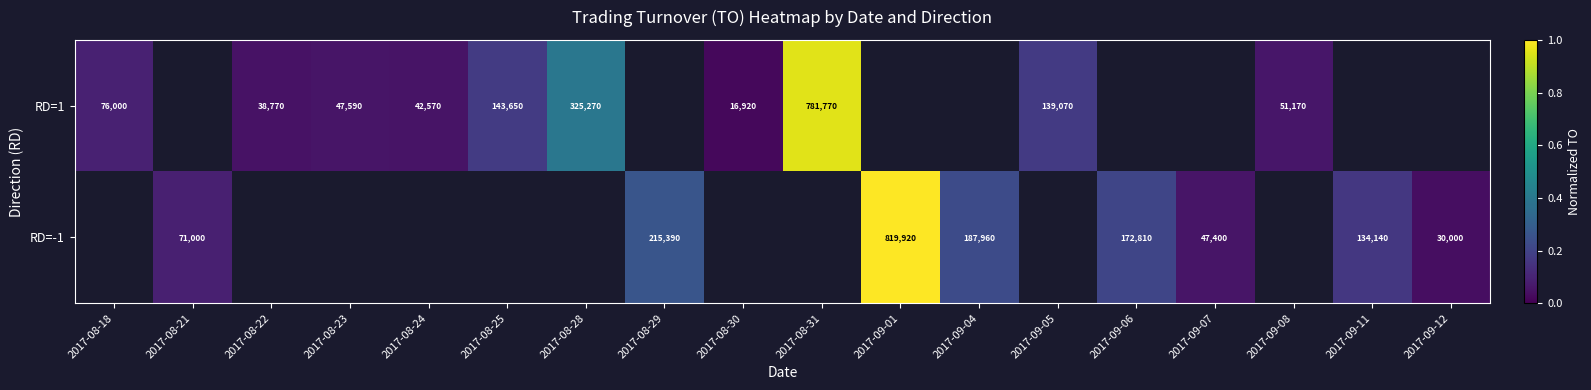

What is the maximum value shown in the chart?

1.0